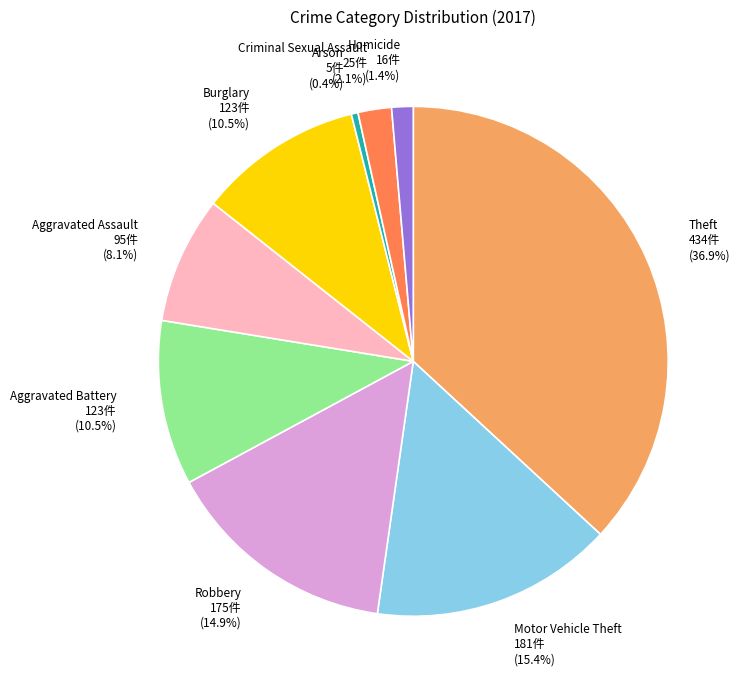

To the nearest percent, what is the combined percentage of Burglary and Robbery?

25%